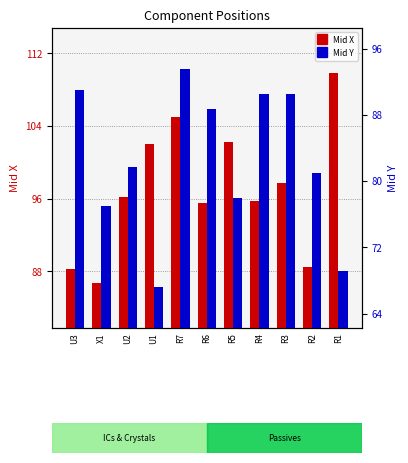

The Mid X series shows 95.8 at R4. True or false?

True